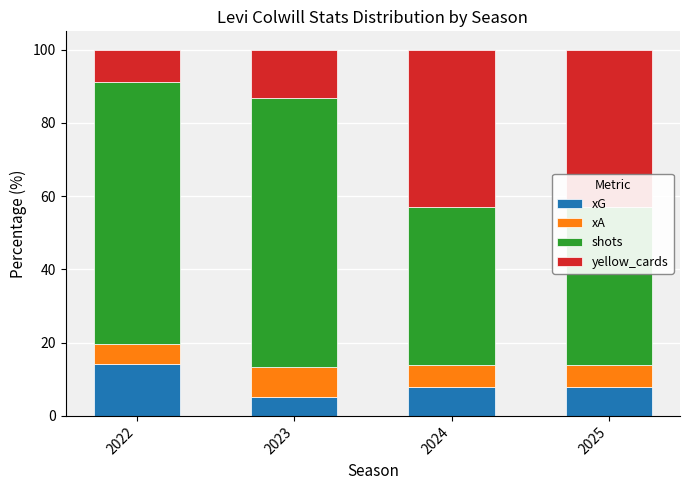

What is the difference between the second highest and minimum values in the shots series?

28.5